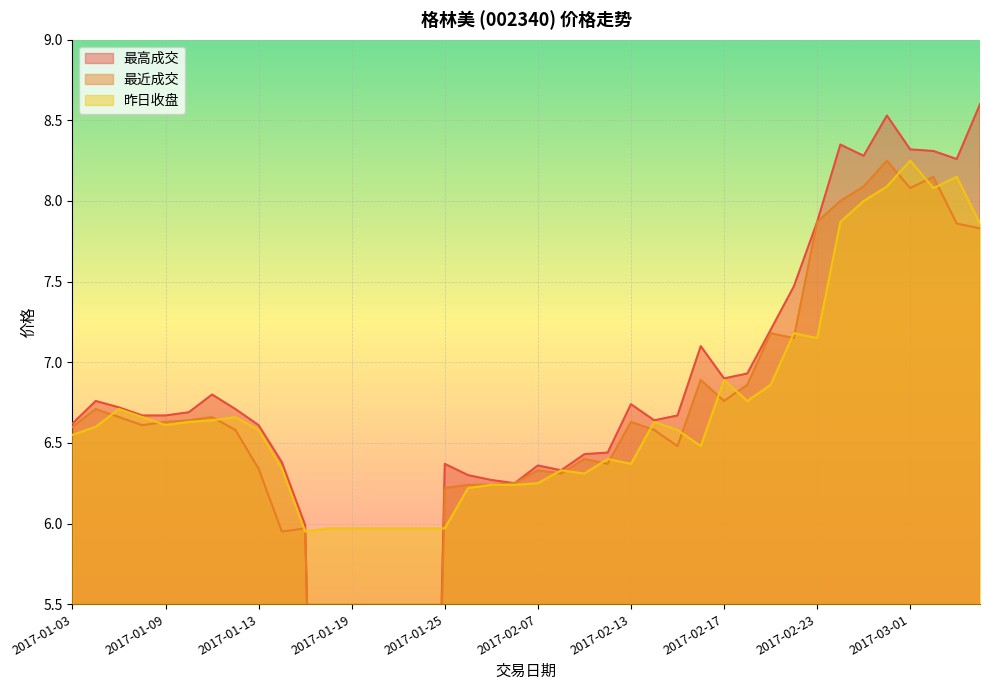

List the series in order of their overall mean, lowest first.

最近成交, 最高成交, 昨日收盘